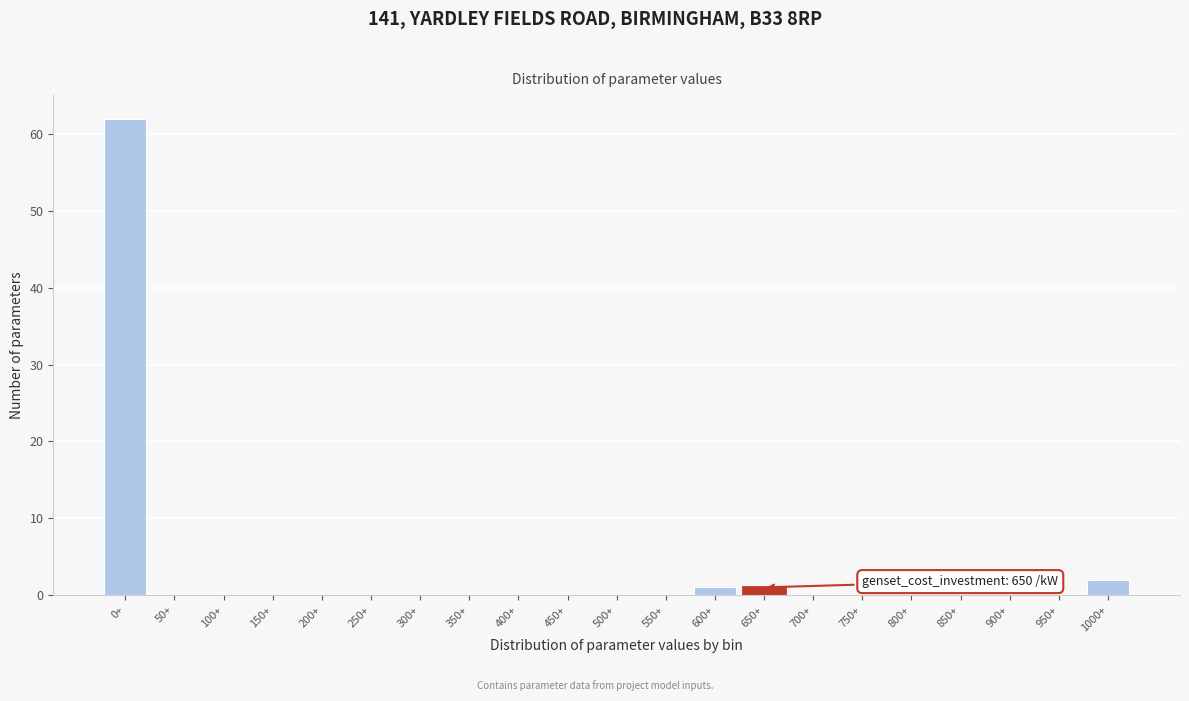

Reading left to right, list all the values displayed in this chart.

0+=62	50+=0	100+=0	150+=0	200+=0	250+=0	300+=0	350+=0	400+=0	450+=0	500+=0	550+=0	600+=1	650+=1	700+=0	750+=0	800+=0	850+=0	900+=0	950+=0	1000+=2